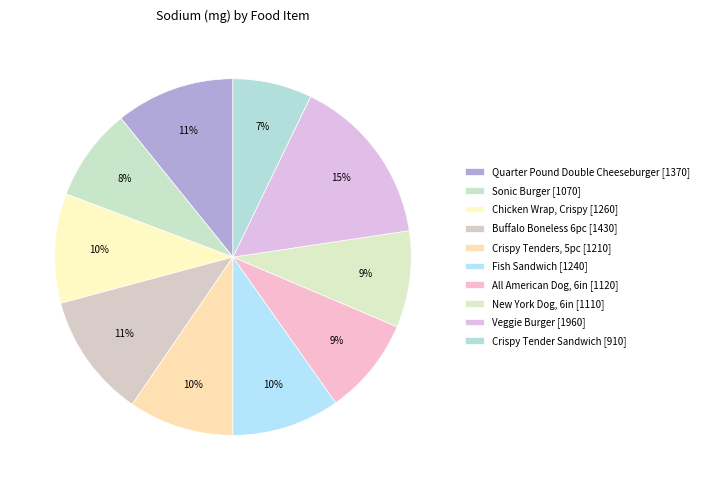

How many slices are in this pie chart?

10